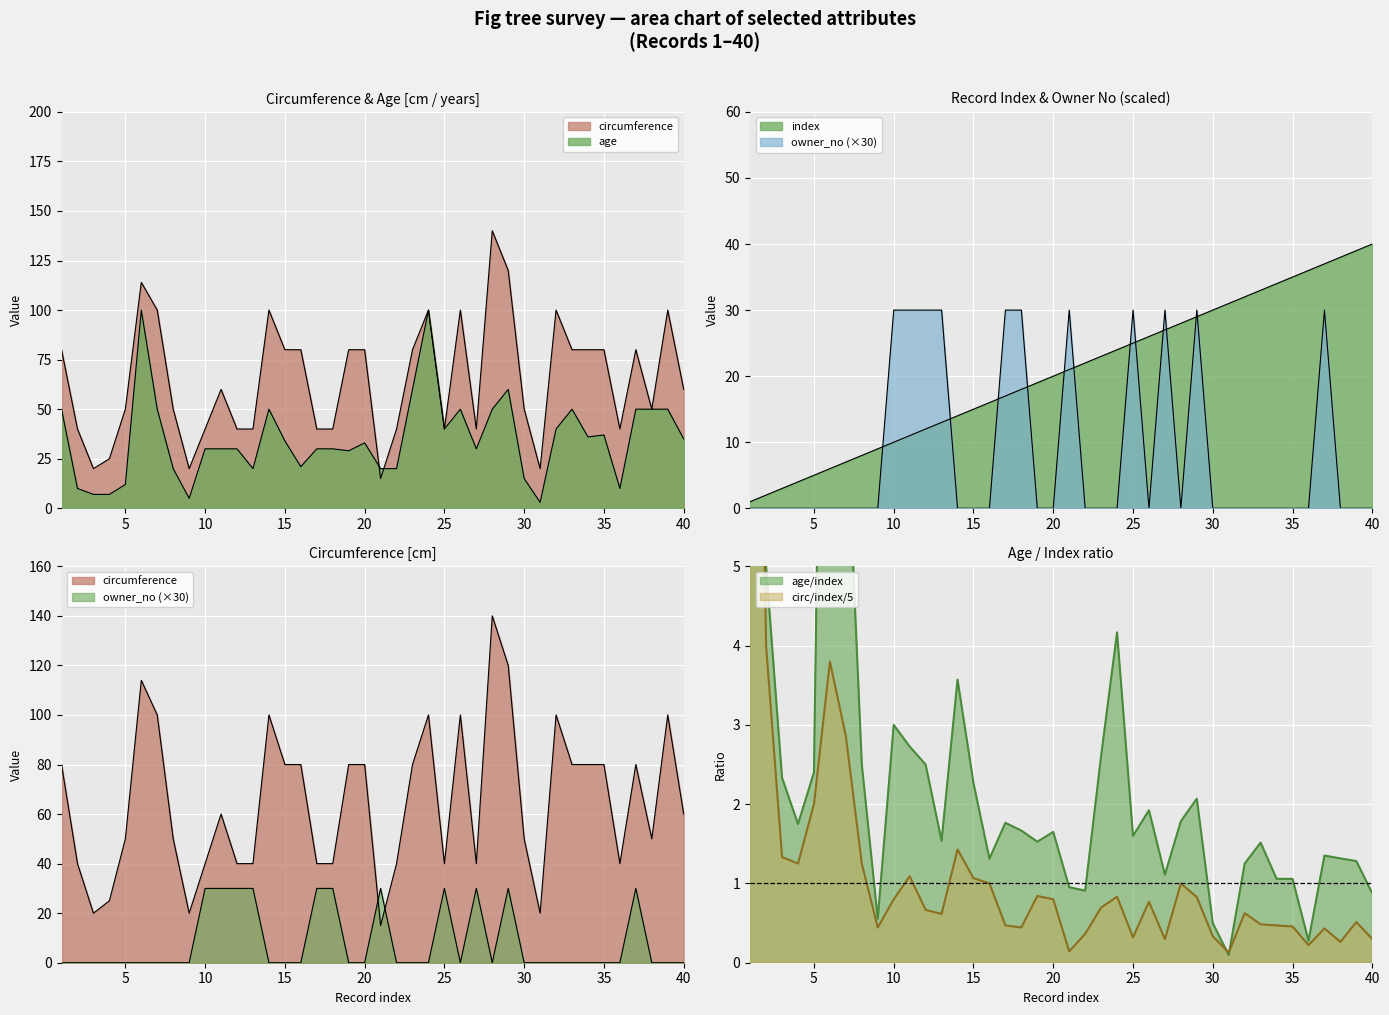

Read the age value at 30.

15